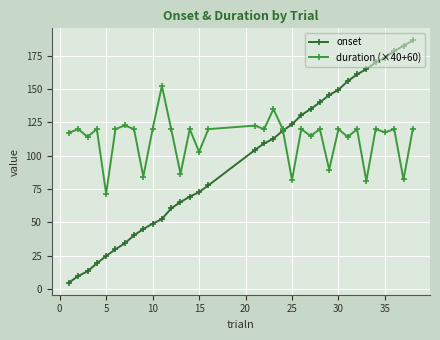

What is the minimum value for duration (×40+60)?

71.6